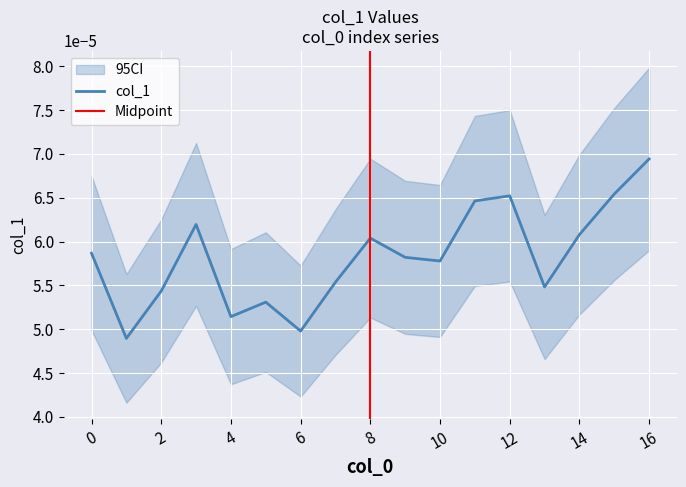

How many points are lower than both their immediate neighbors (excluding endpoints)?

5